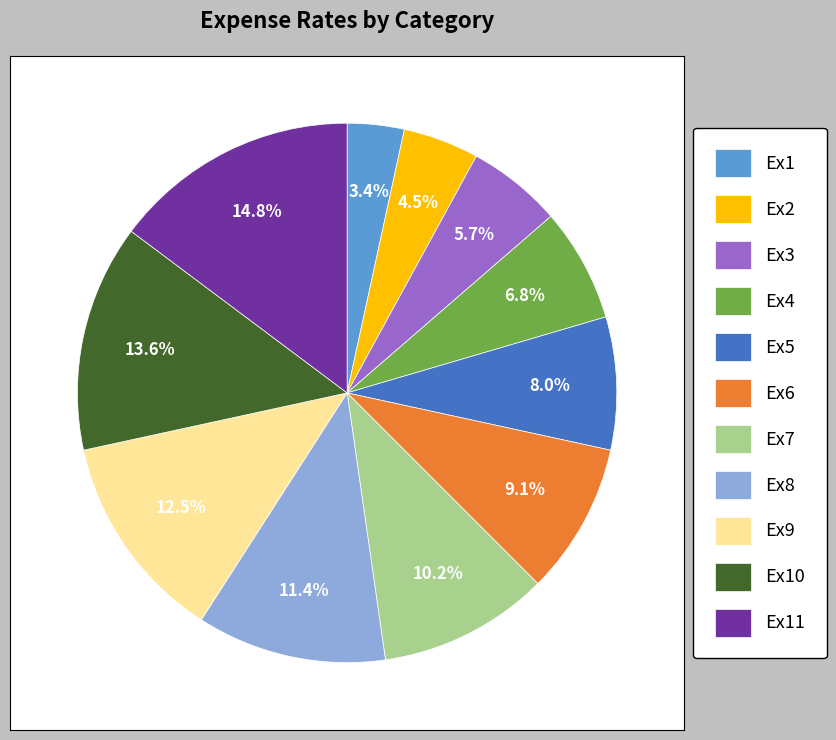

Which has a higher value, Ex8 or Ex3?

Ex8